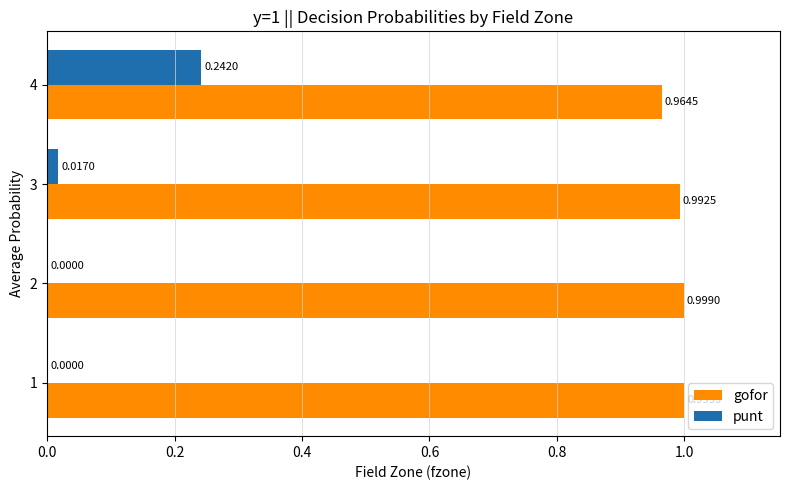

At which category is the sum across all series the highest?

4